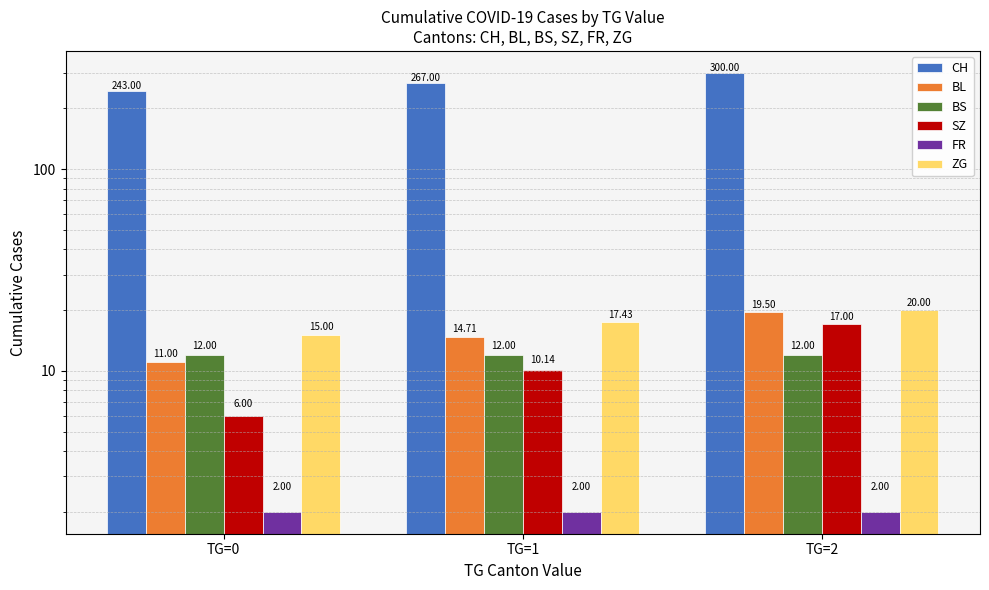

True or false: CH has a value of 243.0 at TG=0.

True